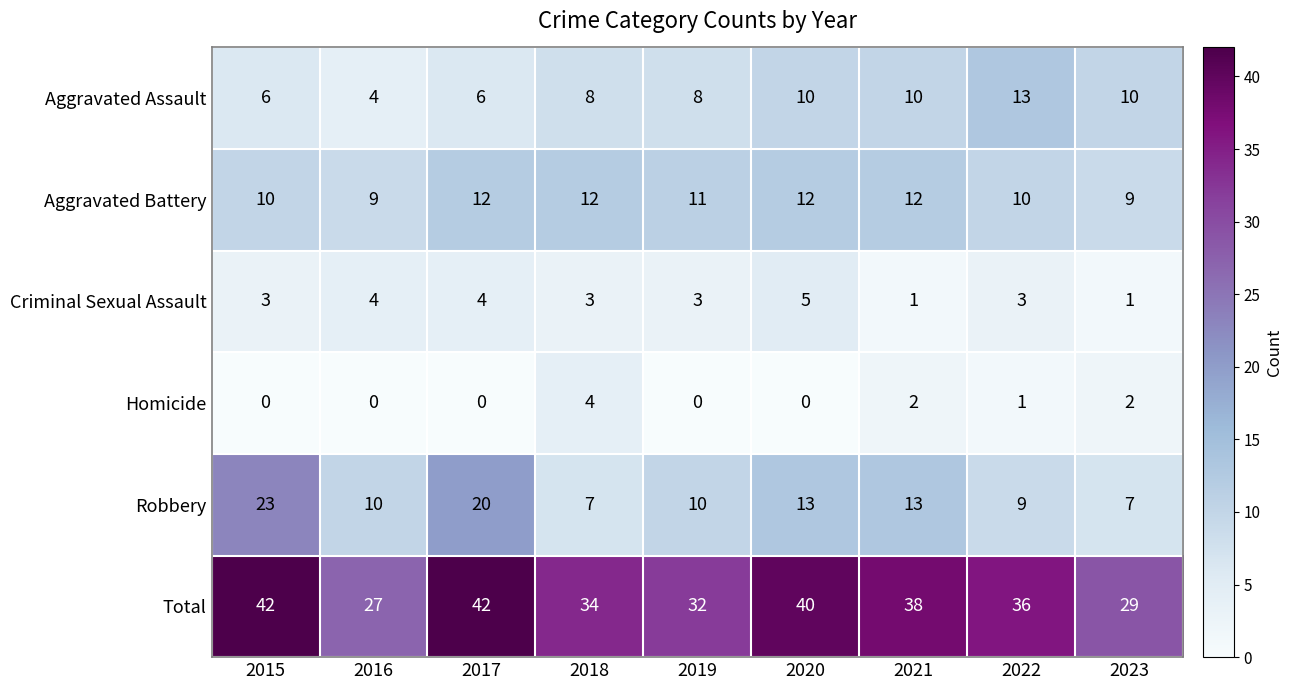

The value of Homicide at 2016 is 2. True or false?

False